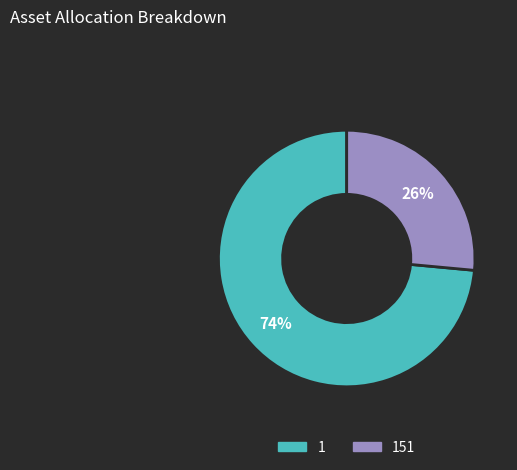

To the nearest percent, what is the average slice percentage?

50%